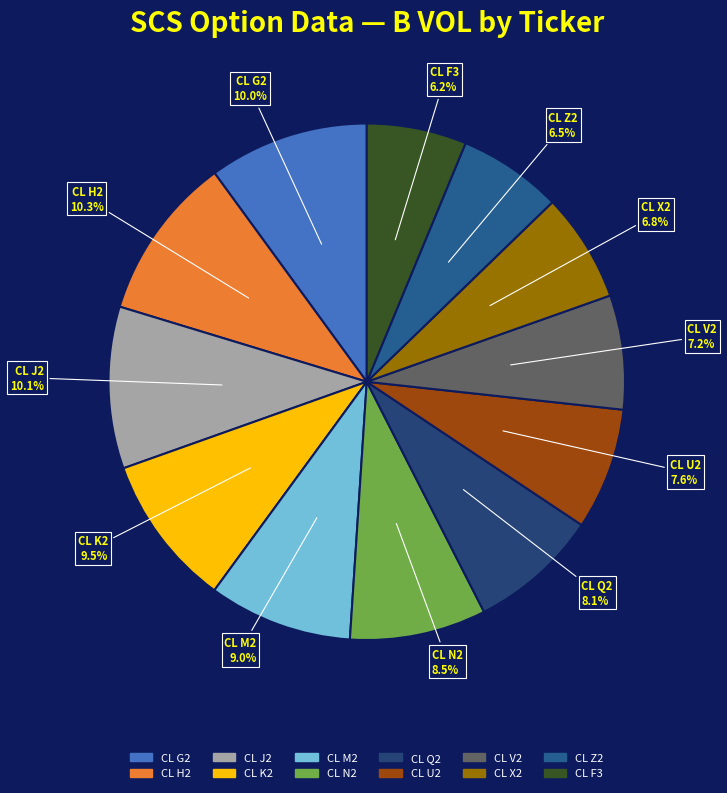

What portion of the pie excludes CL M2?

91.0%